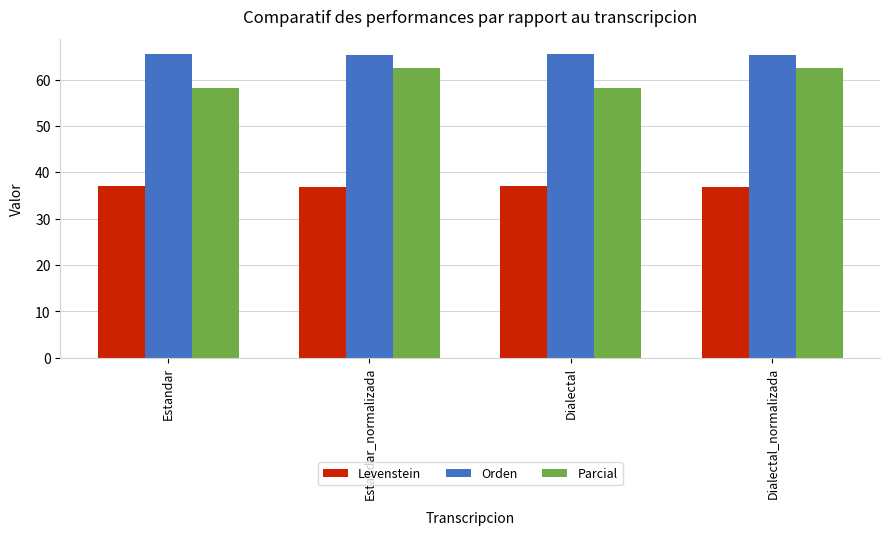

What is the total value across all series at Estandar?

160.8